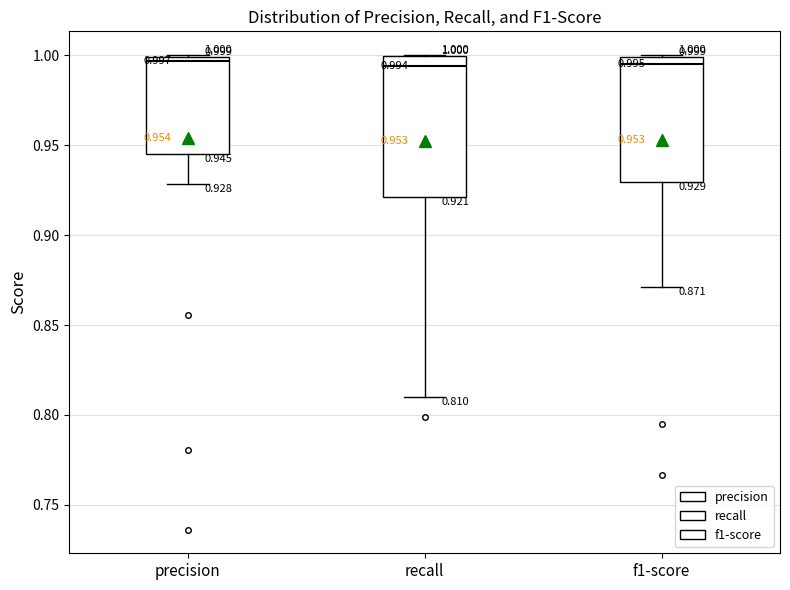

Comparing the boxes themselves (not the whiskers), which one is the tallest?

recall